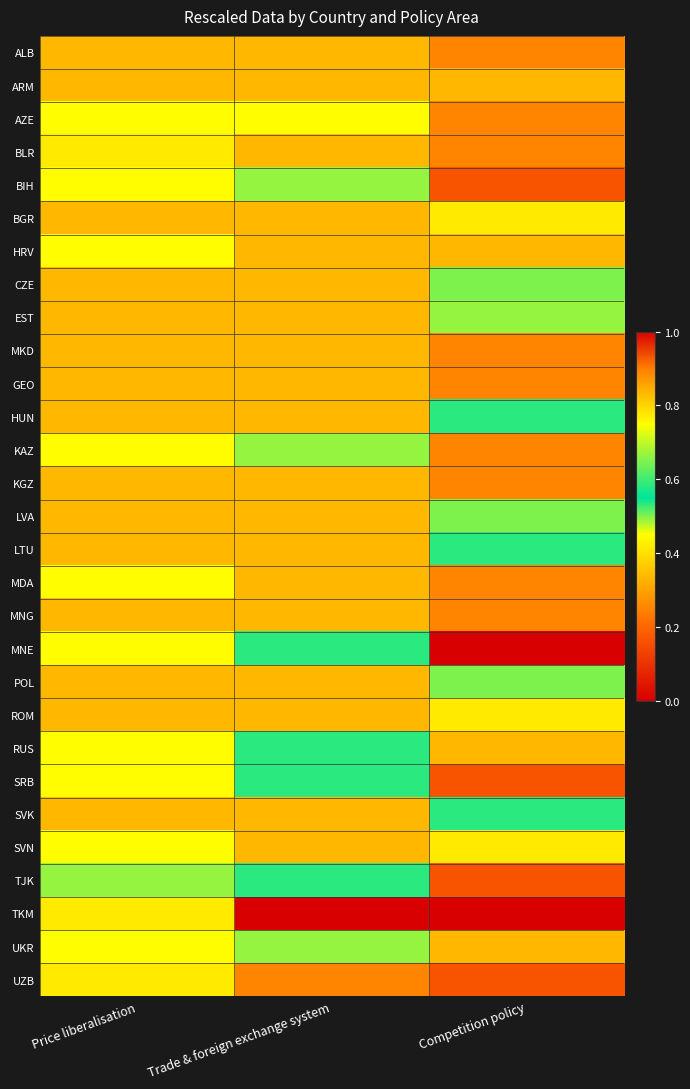

What is the difference between the highest and lowest values at Price liberalisation?

0.4